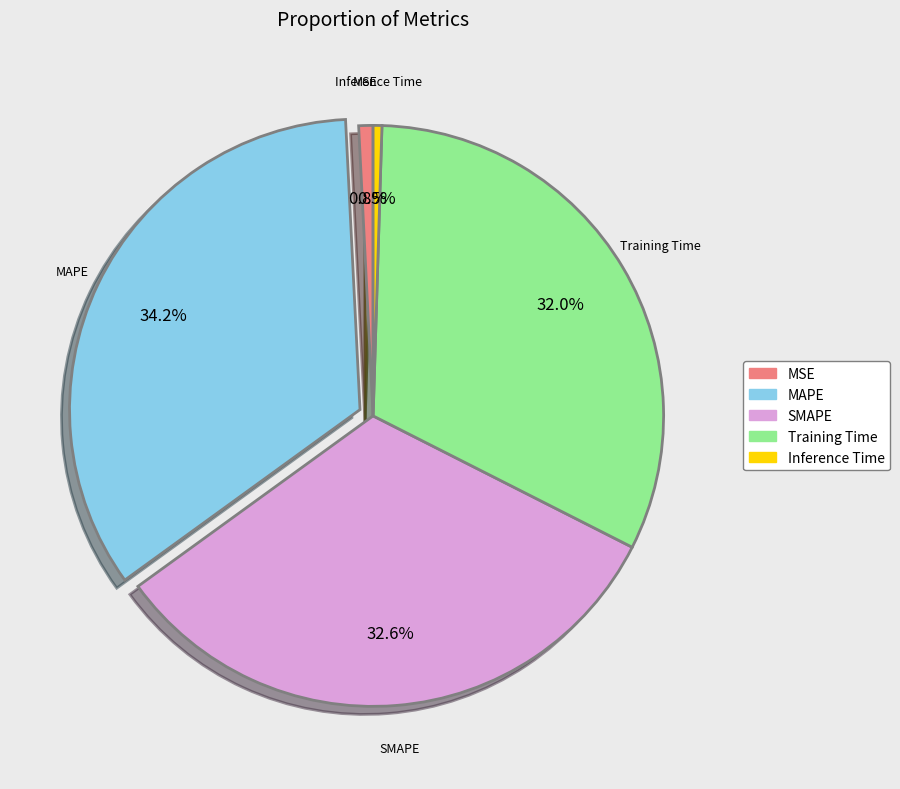

How many segments does this pie chart have?

5